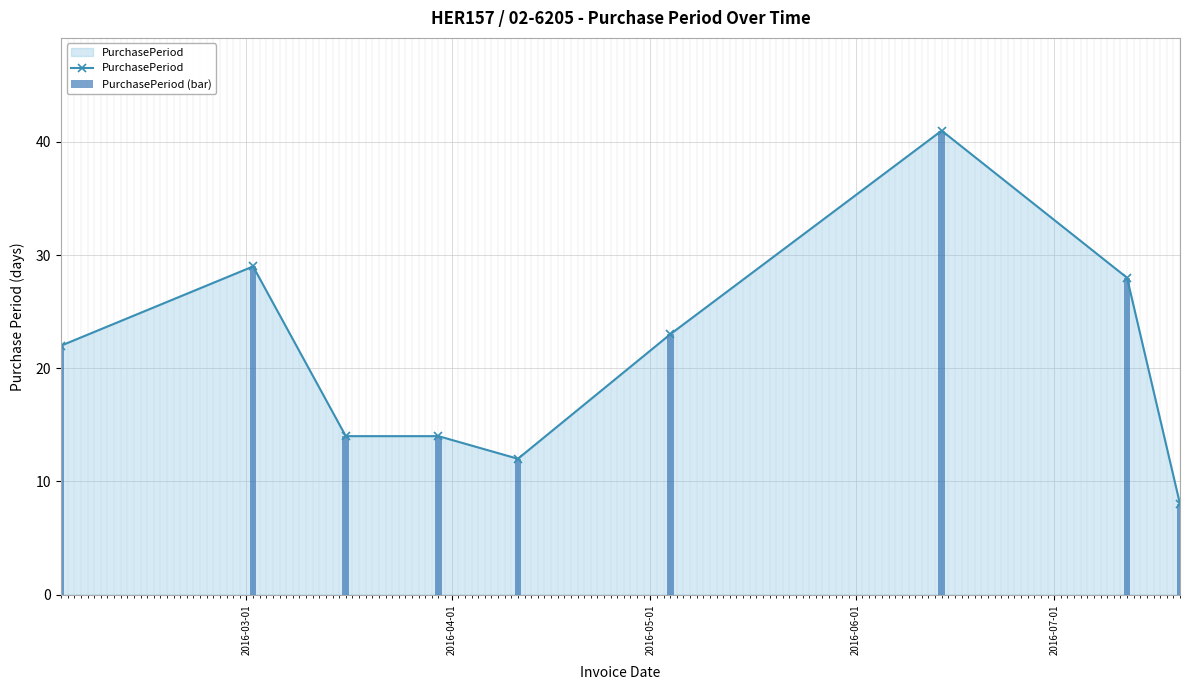

What is the lowest value of the PurchasePeriod series?

8